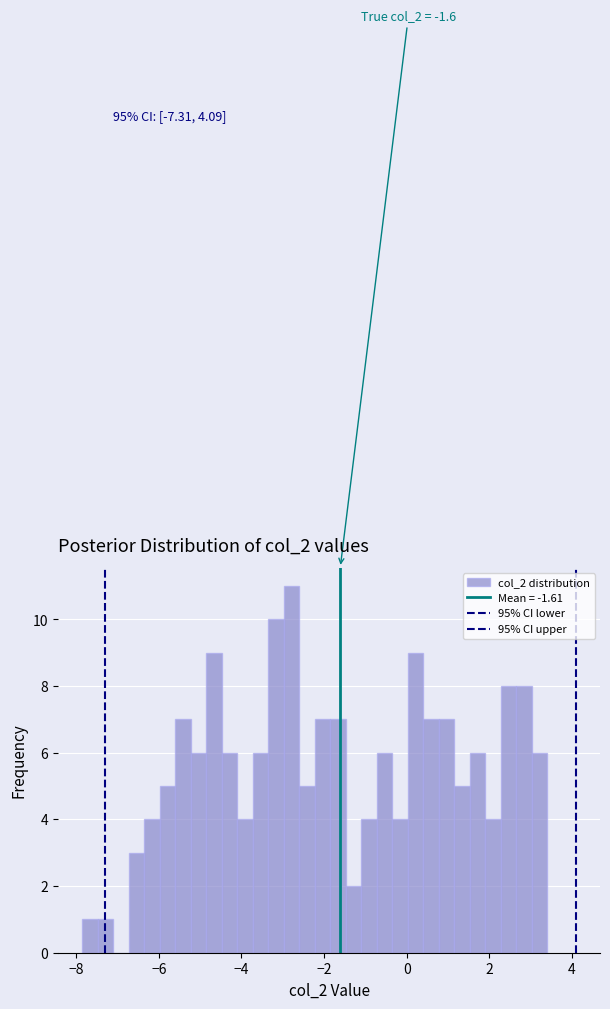

Around what value on the x-axis is the tallest bar? Give the approximate position of its centre, as read against the axis.

-2.8